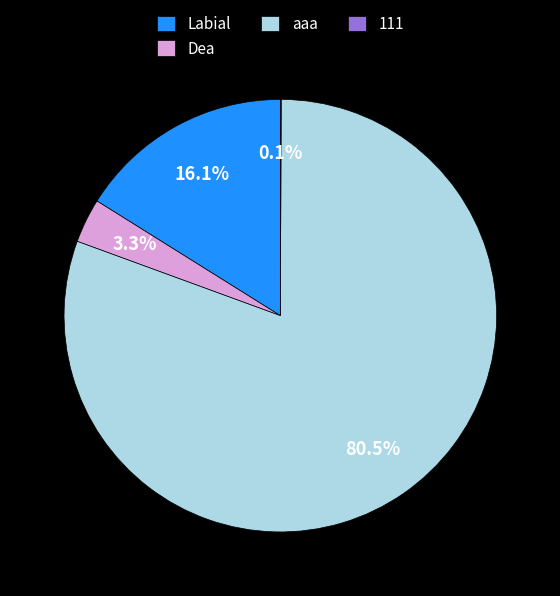

What is the largest slice in the pie chart?

aaa